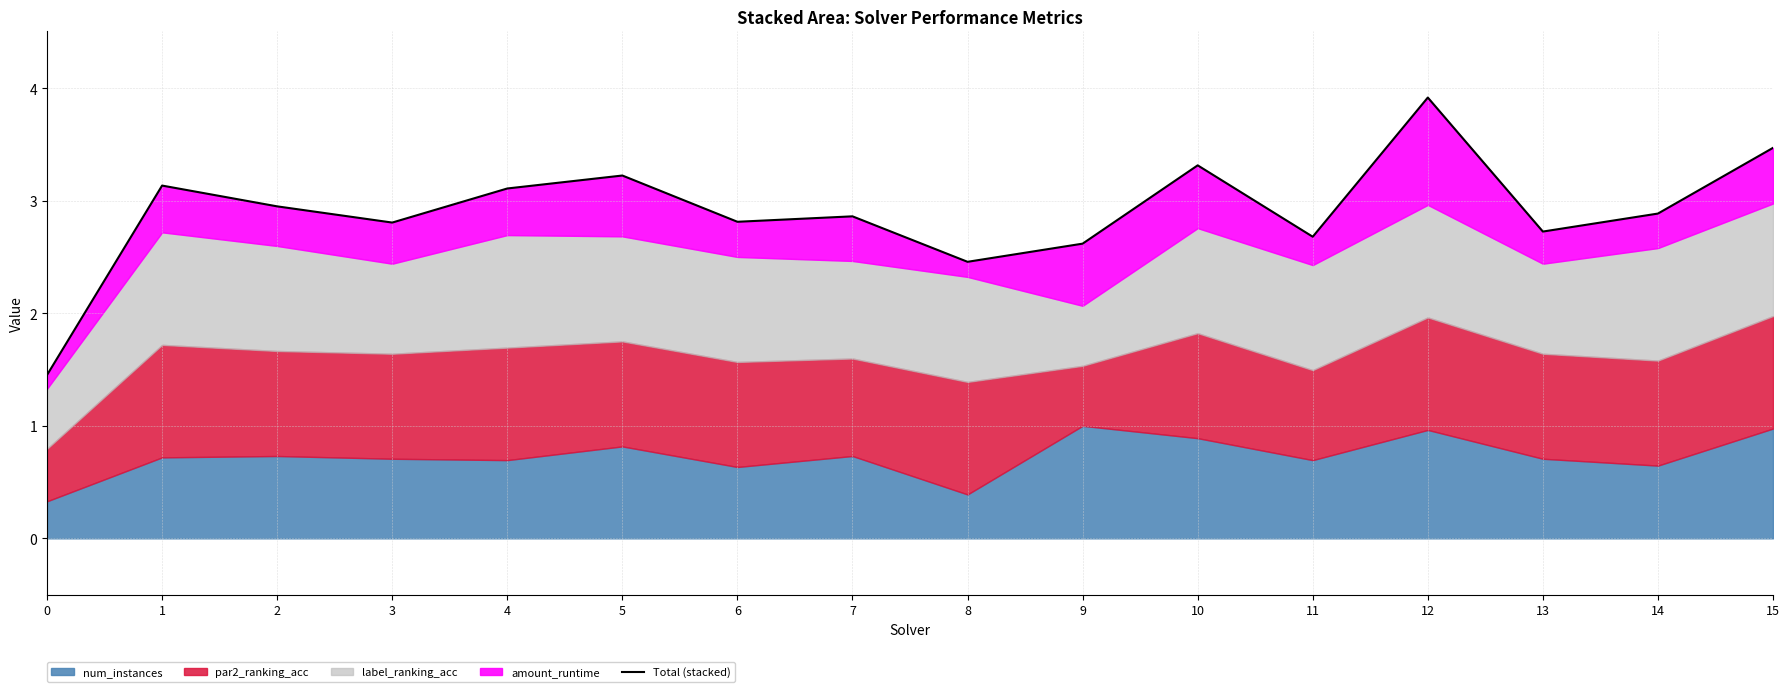

Reading left to right, what are all the values shown in this chart?

1.5	3.1	3.0	2.8	3.1	3.2	2.8	2.9	2.5	2.6	3.3	2.7	3.9	2.7	2.9	3.5